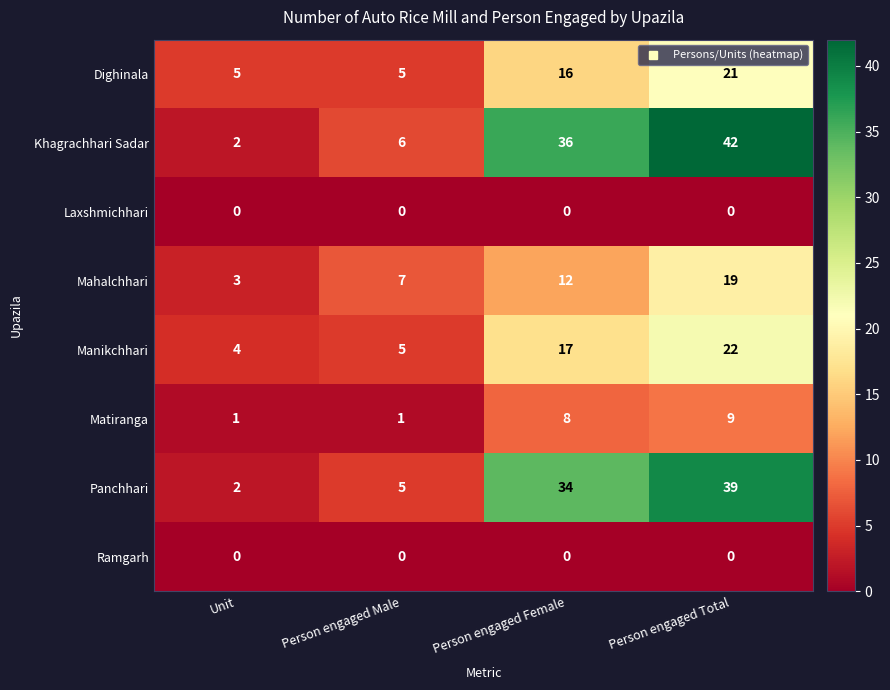

Count the number of data series in this chart.

8